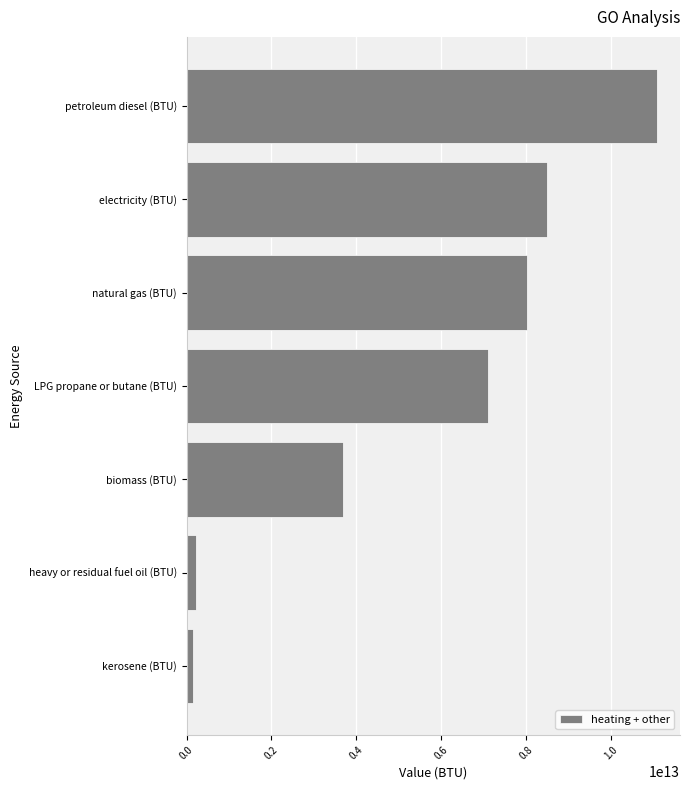

The chart shows a value of 7090000000000.0 at LPG propane or butane (BTU). True or false?

True